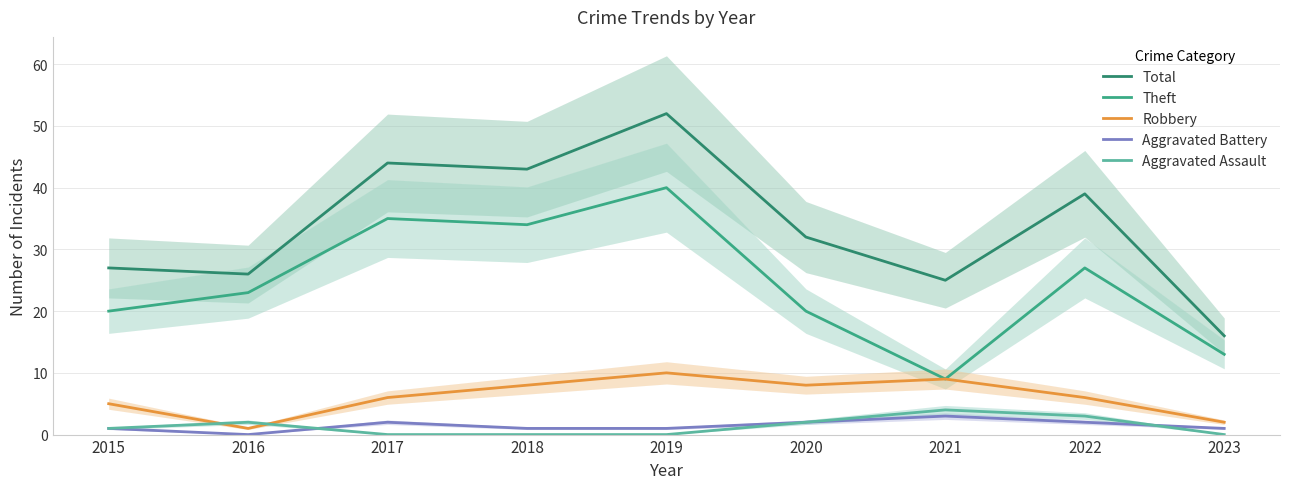

Is it true that Aggravated Assault equals 7 at 2021?

False